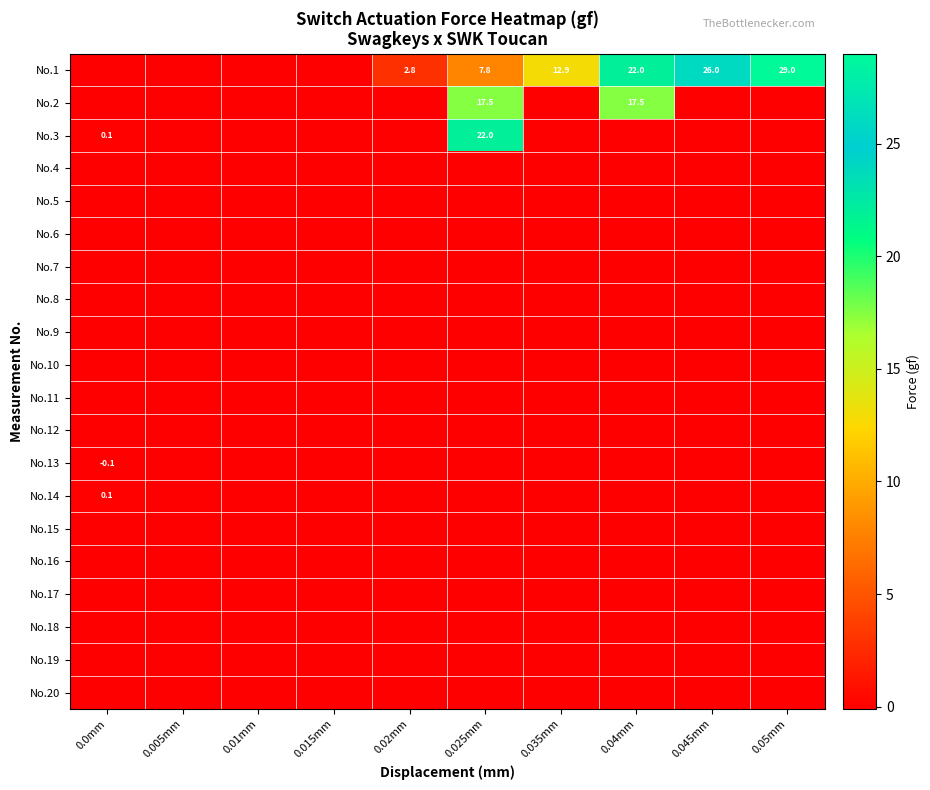

What is the total value across all series at 0.05mm?

29.0